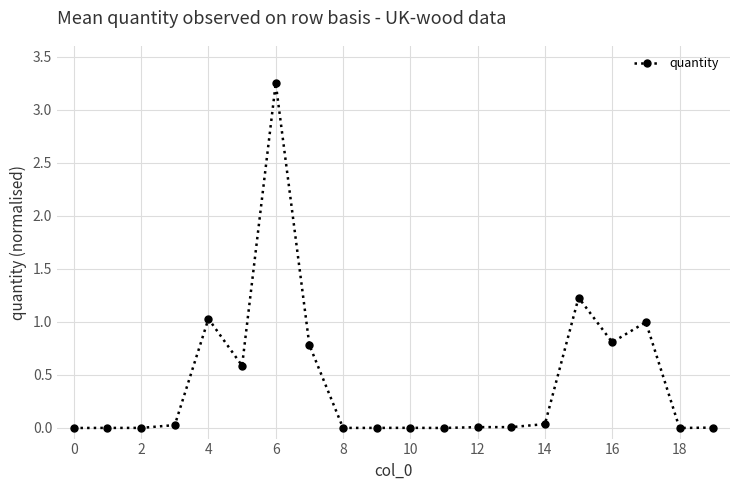

What is the difference between the second highest and minimum values?

1.2